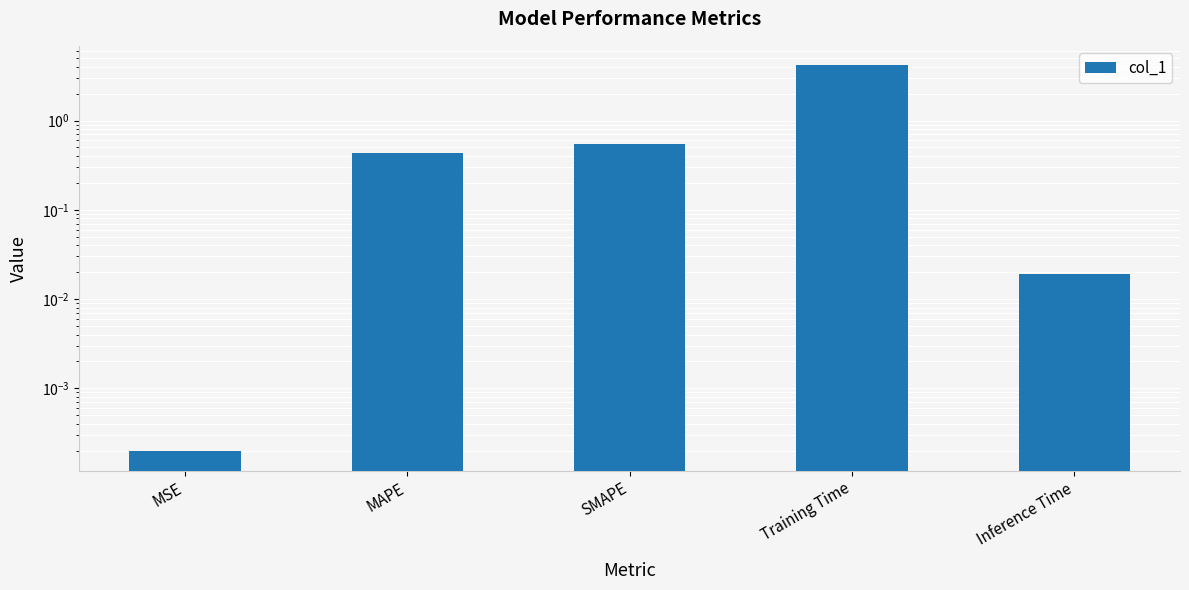

Where is the data nearest to the value 2?

SMAPE